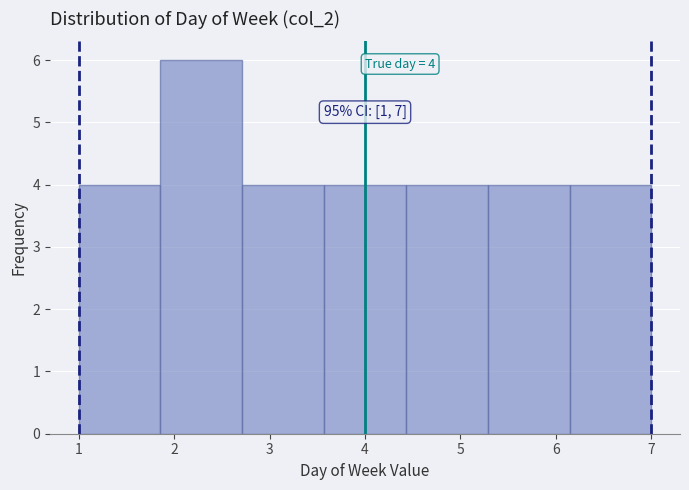

Which range on the x-axis has the tallest bar?

1.9 to 2.7